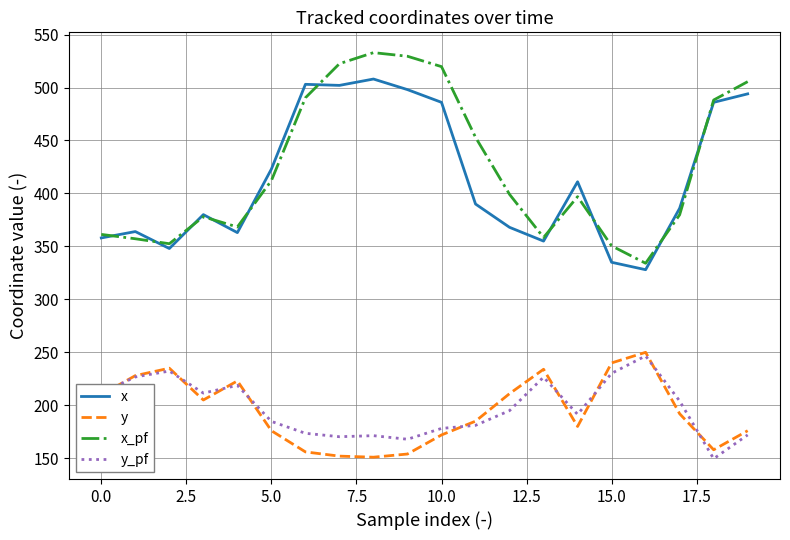

True or false: x and y_pf intersect in this chart.

False